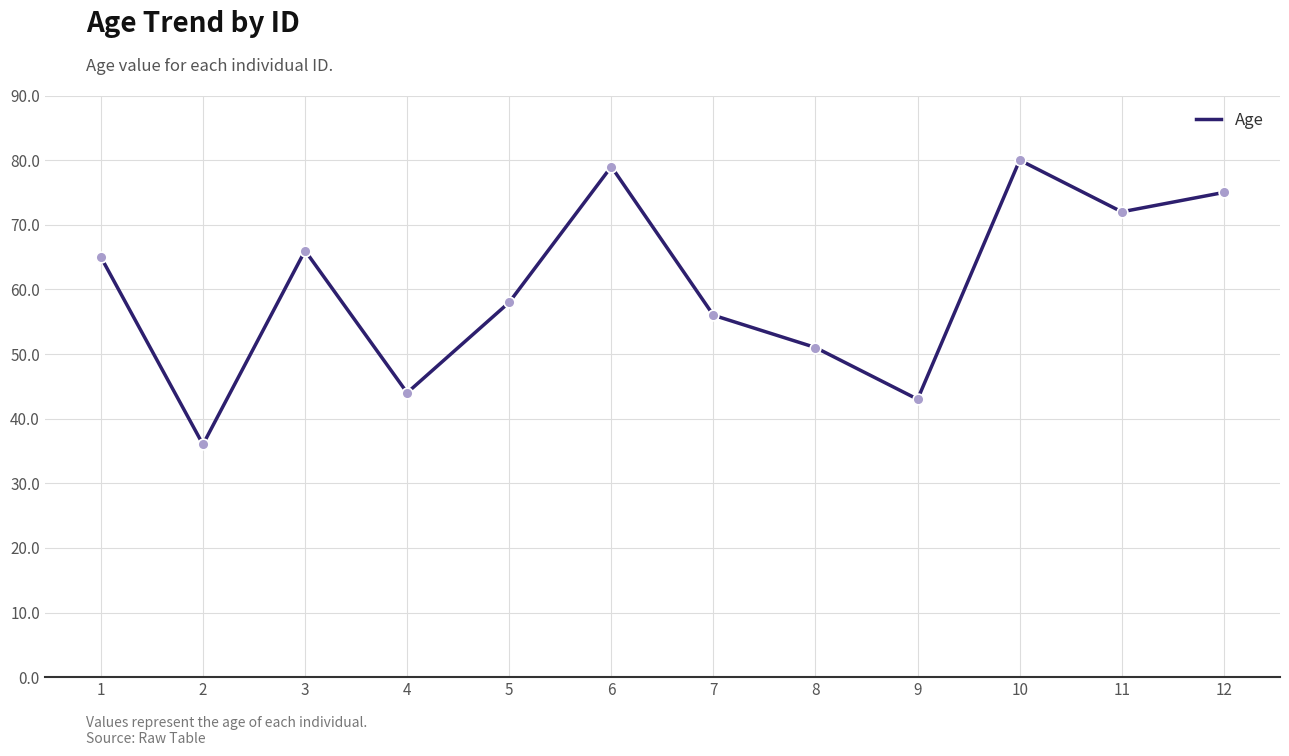

Between 5 and 10, which is larger?

10